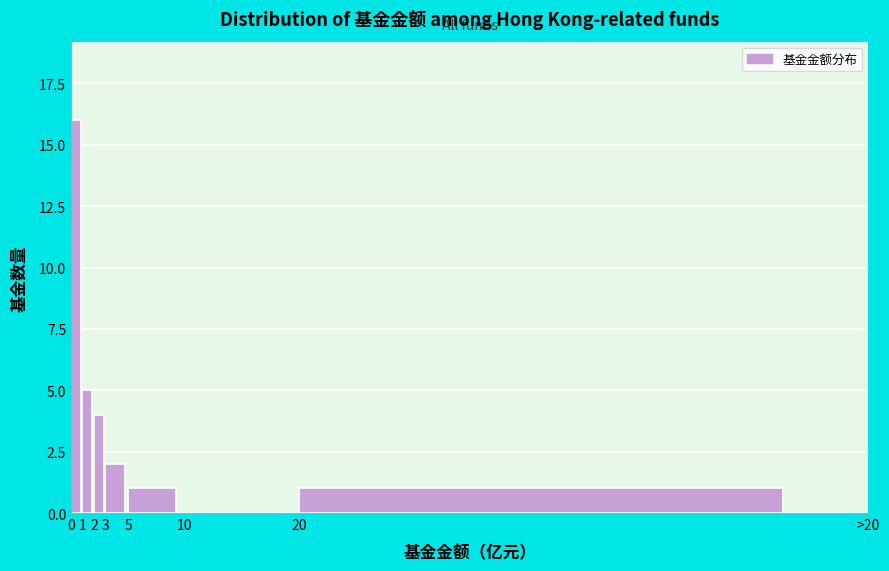

Reading right to left, transcribe all the data shown in this chart.

20=1	10=0	5=1	3=2	2=4	1=5	0=16